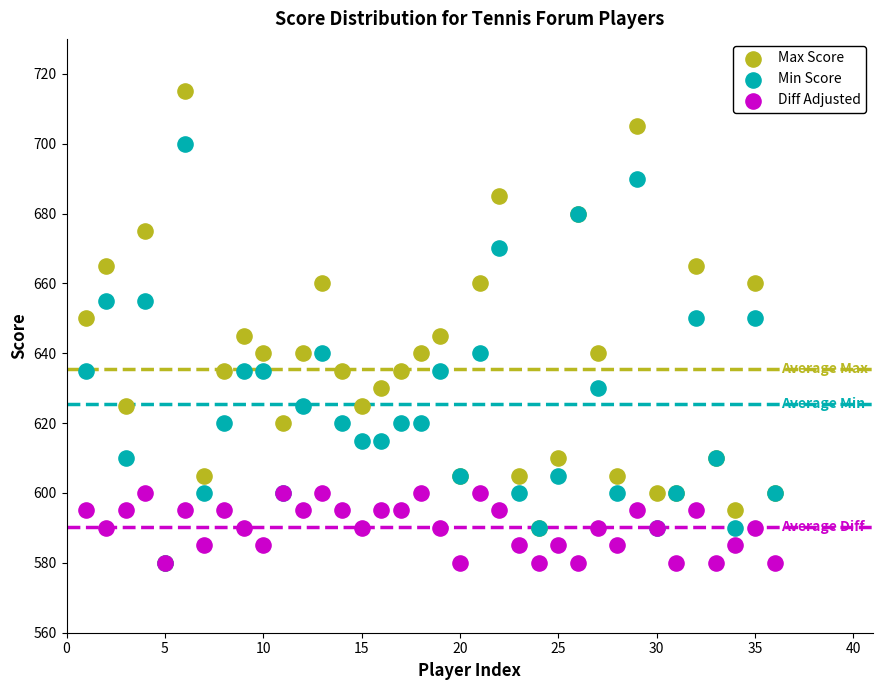

What are all the series names shown in the legend?

Max Score, Min Score, Diff Adjusted